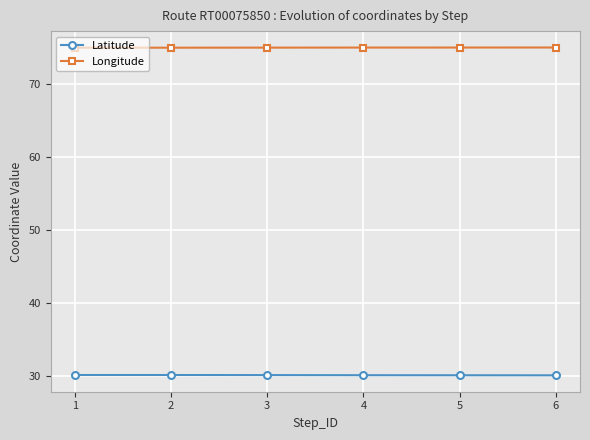

True or false: Latitude and Longitude cross at least once.

False